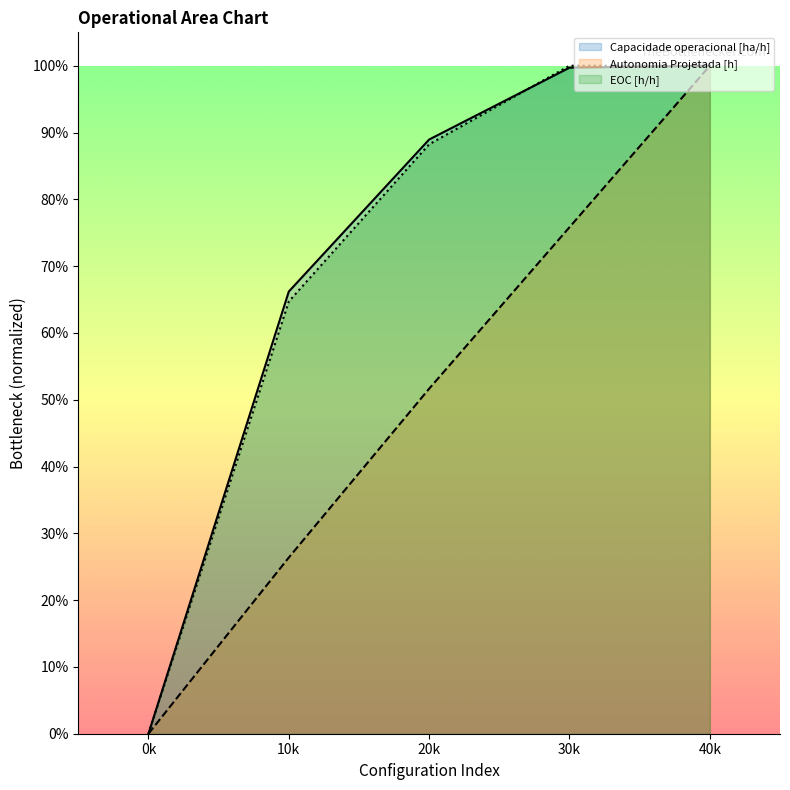

Which series has the widest spread of values?

Capacidade operacional [ha/h]